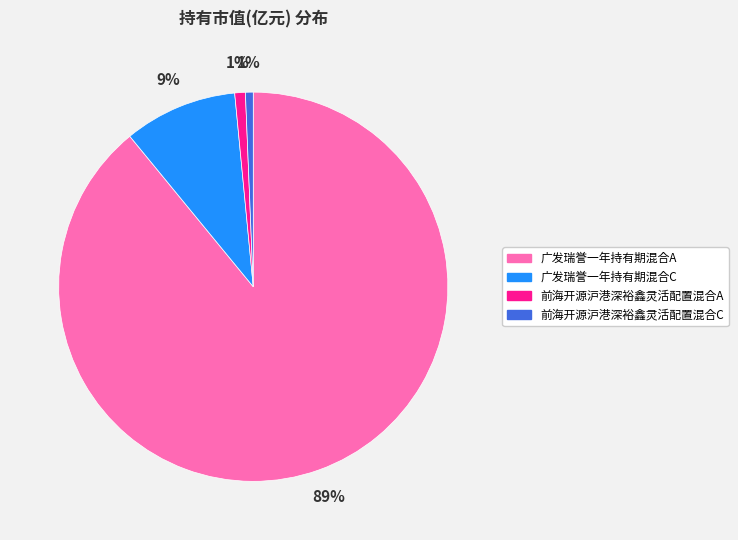

Which category has the biggest portion of the pie?

广发瑞誉一年持有期混合A